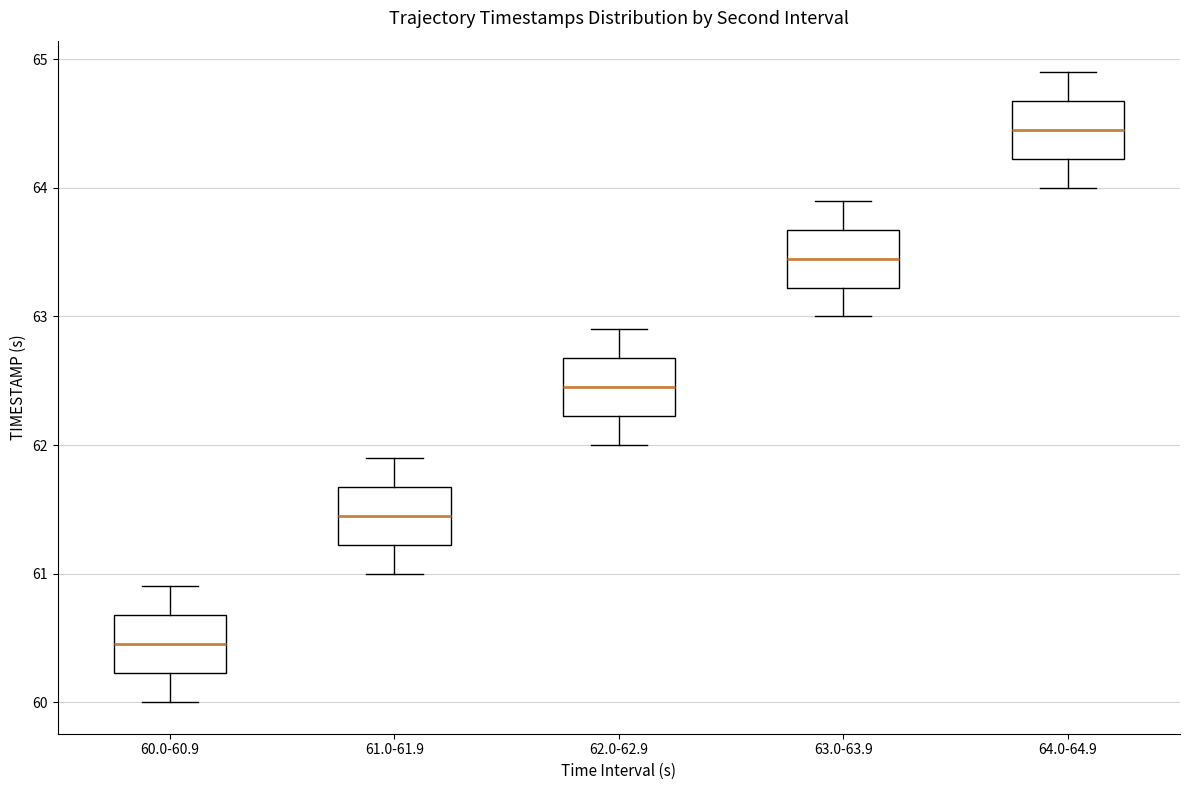

Where is the upper edge of the box for 64.0-64.9 on the y-axis? The values are not printed on the chart, so give them approximately, as read against the axis.

64.7